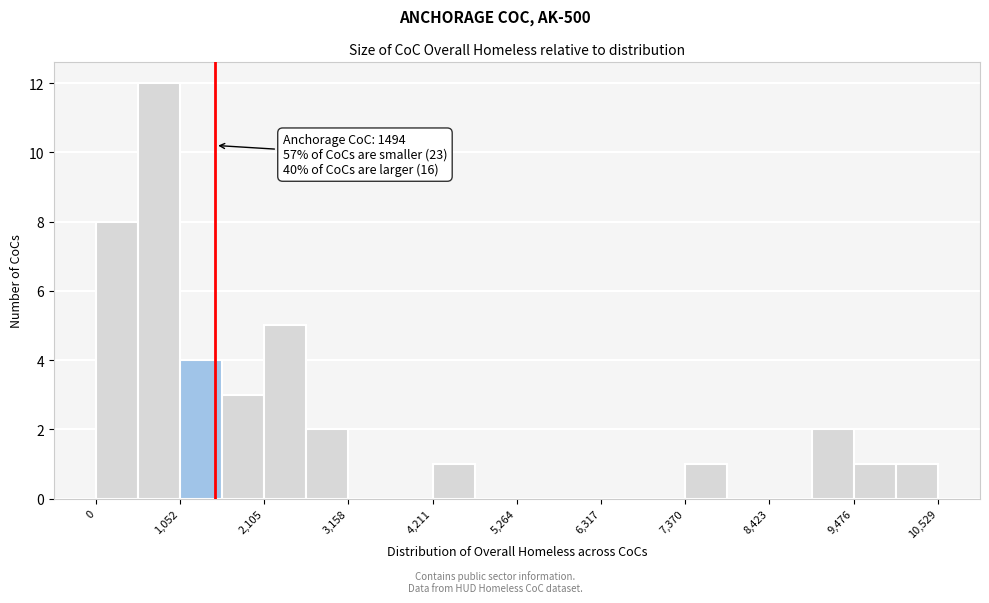

Read against the x-axis, roughly where is the centre of the tallest bar?

800